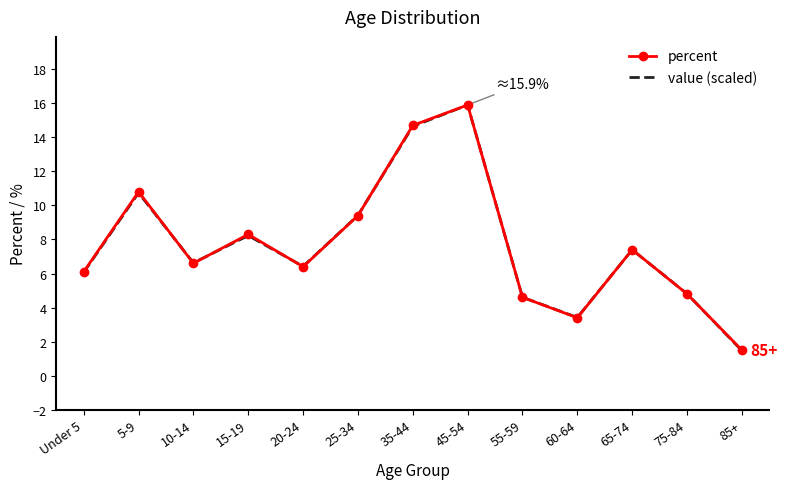

Reading left to right, extract all data points from this chart.

percent: 6.1	10.8	6.6	8.3	6.4	9.4	14.7	15.9	4.6	3.4	7.4	4.8	1.5
value (scaled): 6.1	10.7	6.6	8.2	6.4	9.4	14.6	15.9	4.6	3.4	7.4	4.8	1.5